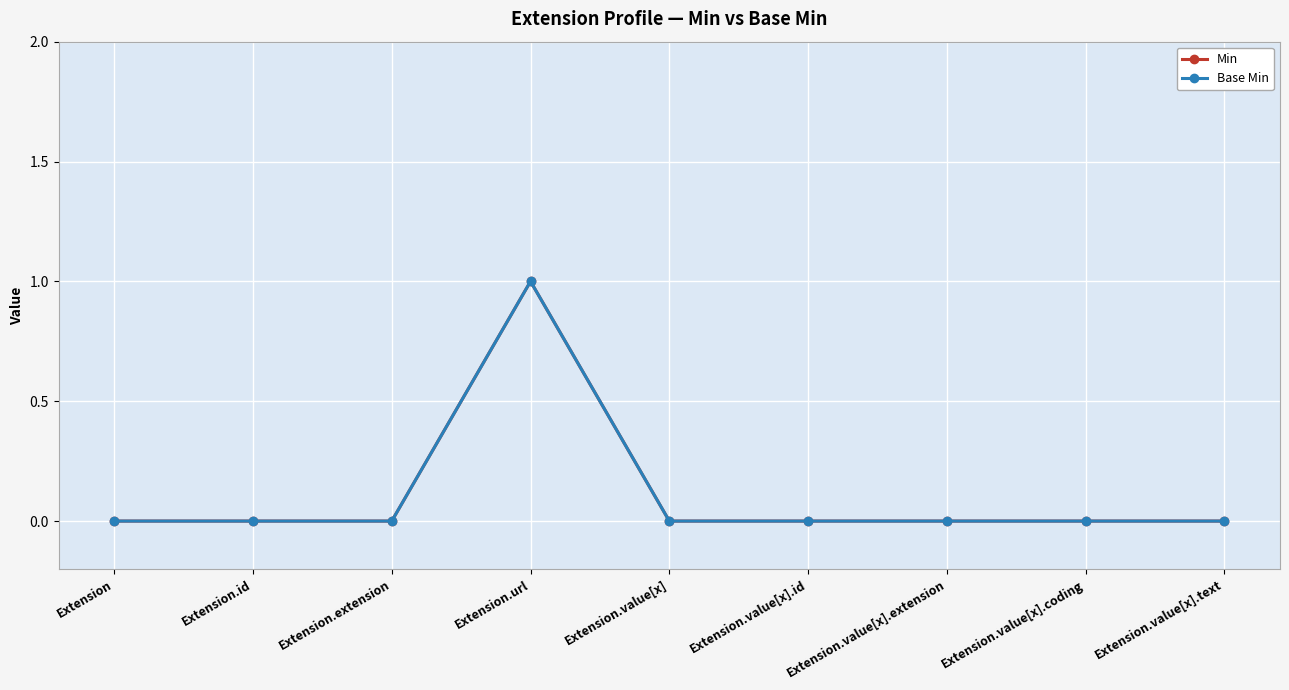

At how many categories does at least one series exceed 0?

1